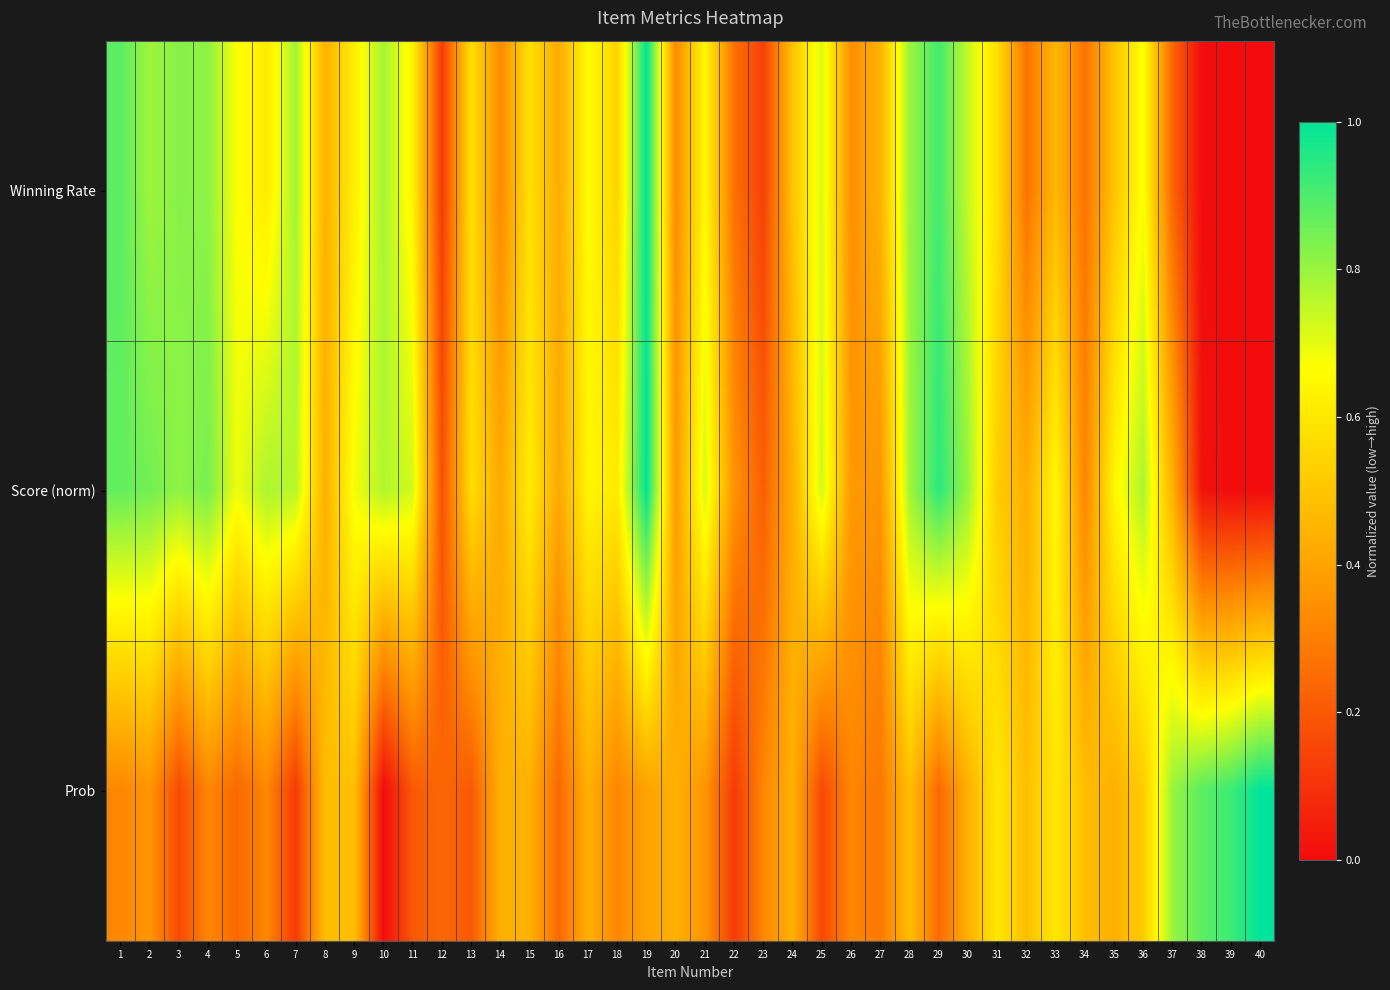

Between 13 and 25, which is larger?

25